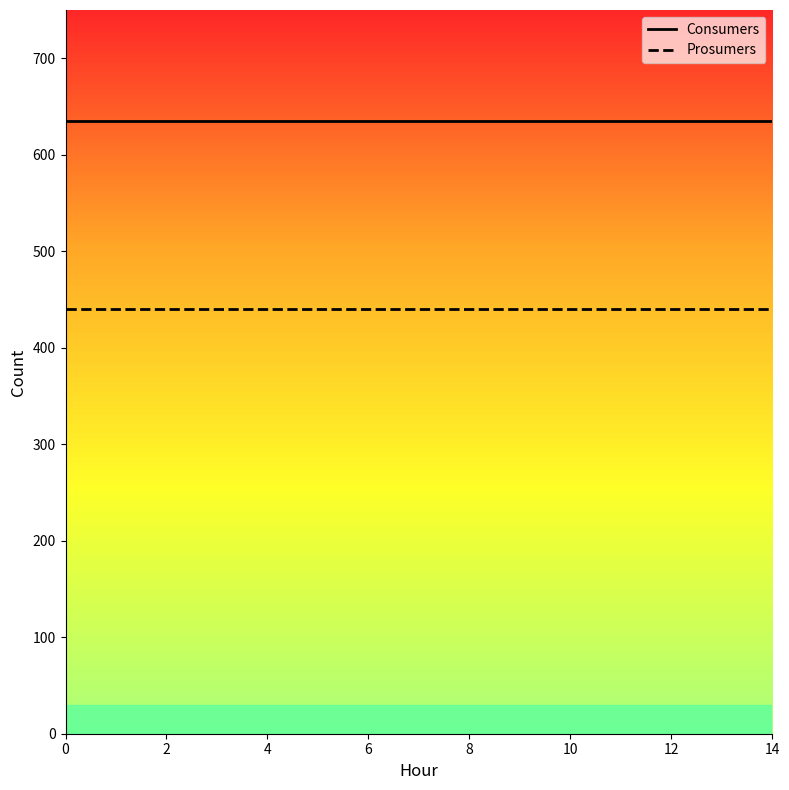

Rank the series by their average value, from lowest to highest.

Prosumers, Consumers